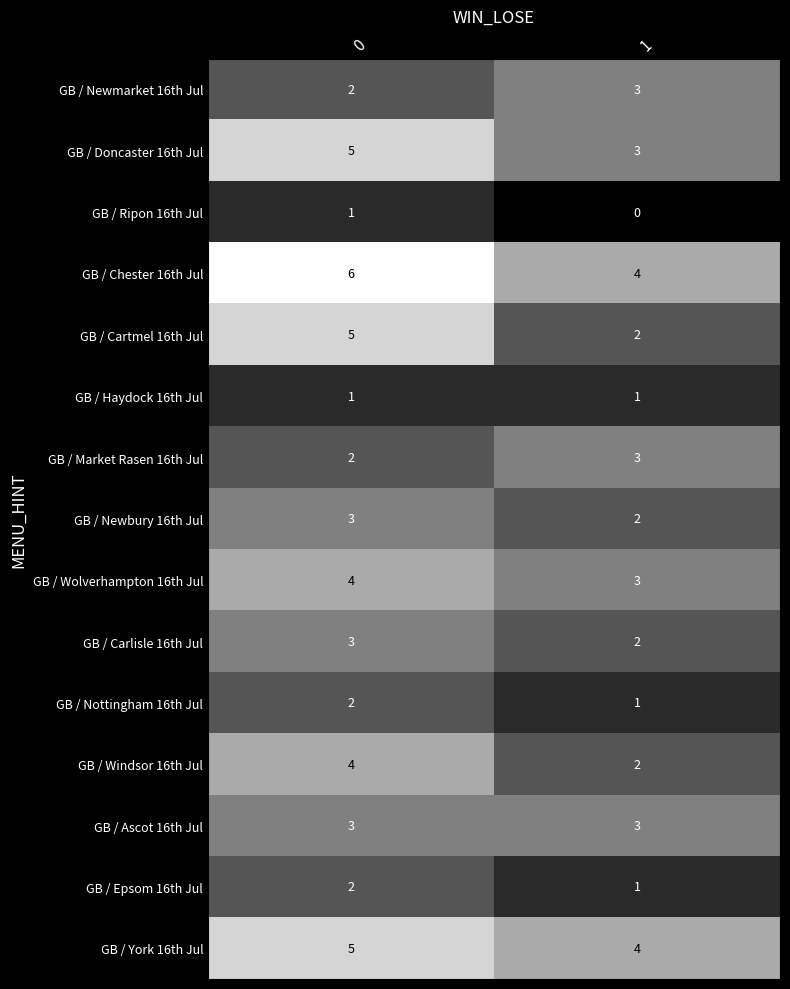

What is the greatest value displayed?

6